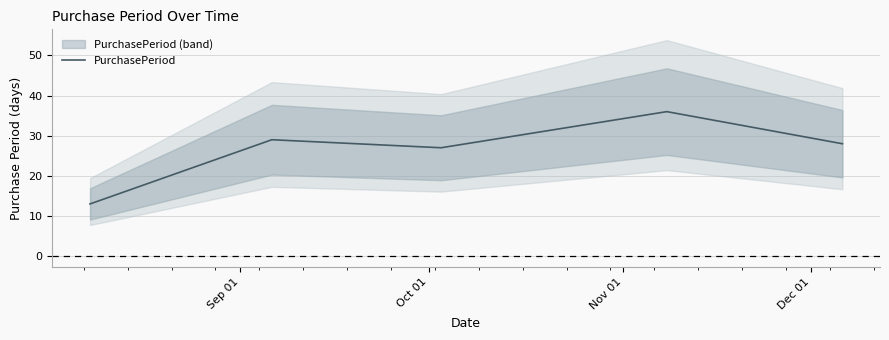

Reading left to right, what are all the values shown in this chart?

13	29	27	36	28